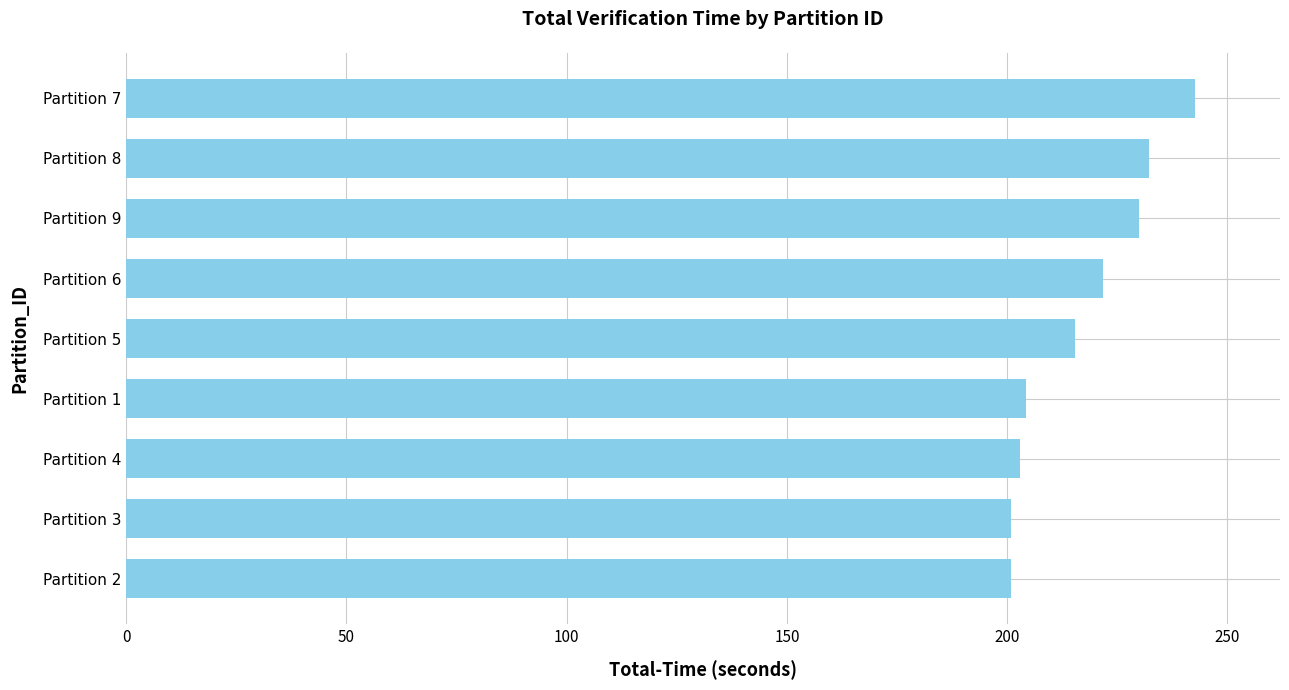

Is it true that the value at Partition 7 is 325.1?

False